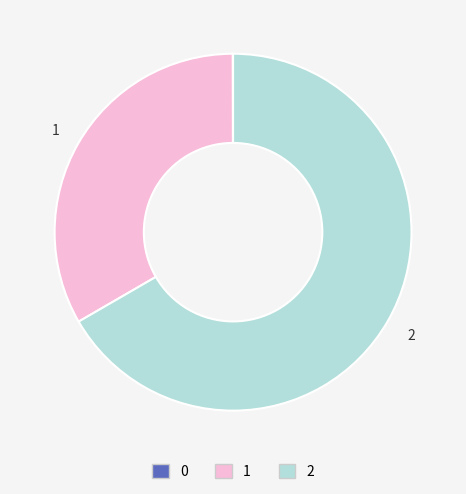

True or false: 2 accounts for 67% of the total.

True